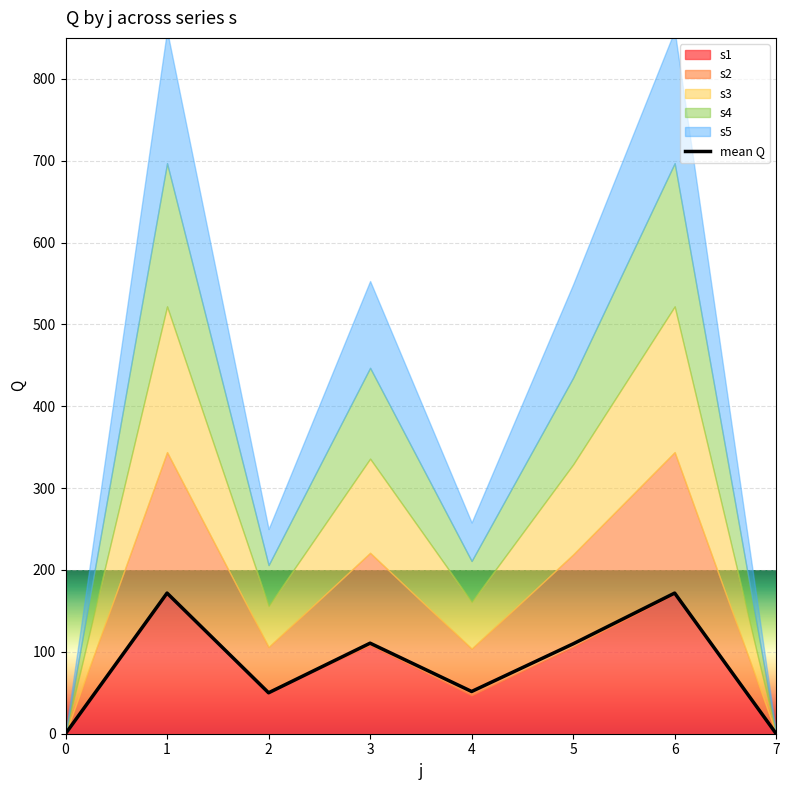

Where is the data nearest to the value 85?

5